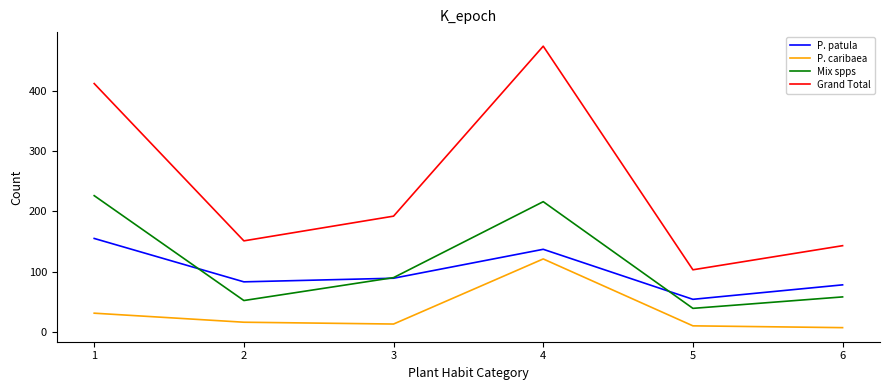

Where does the Mix spps series first go above 90?

1